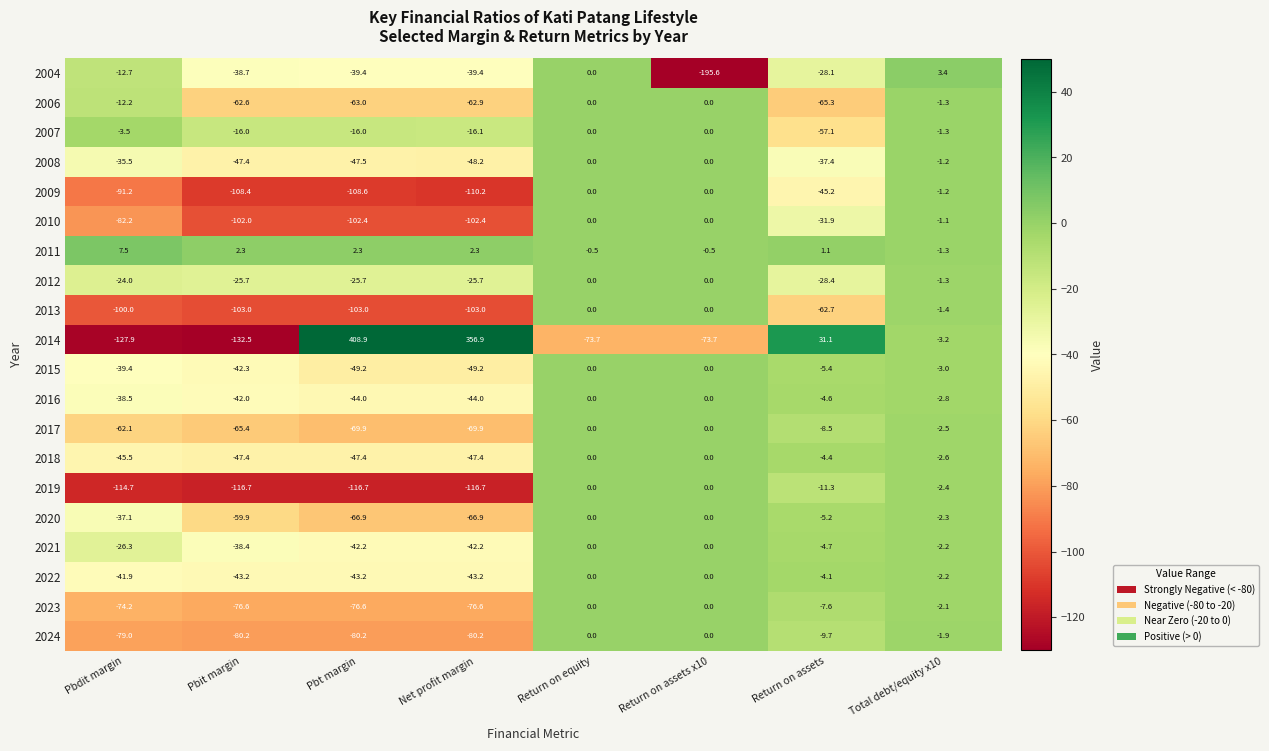

At how many categories does at least one series exceed 137?

2